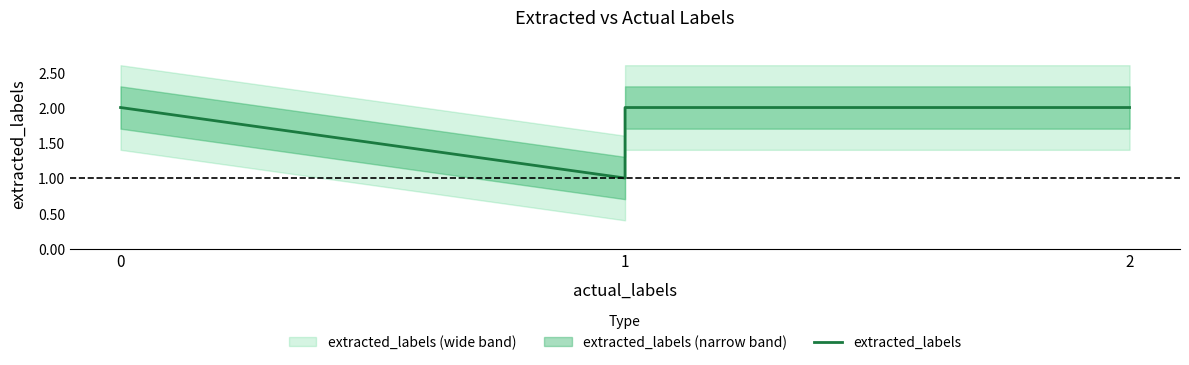

How many lines are shown in the chart?

1